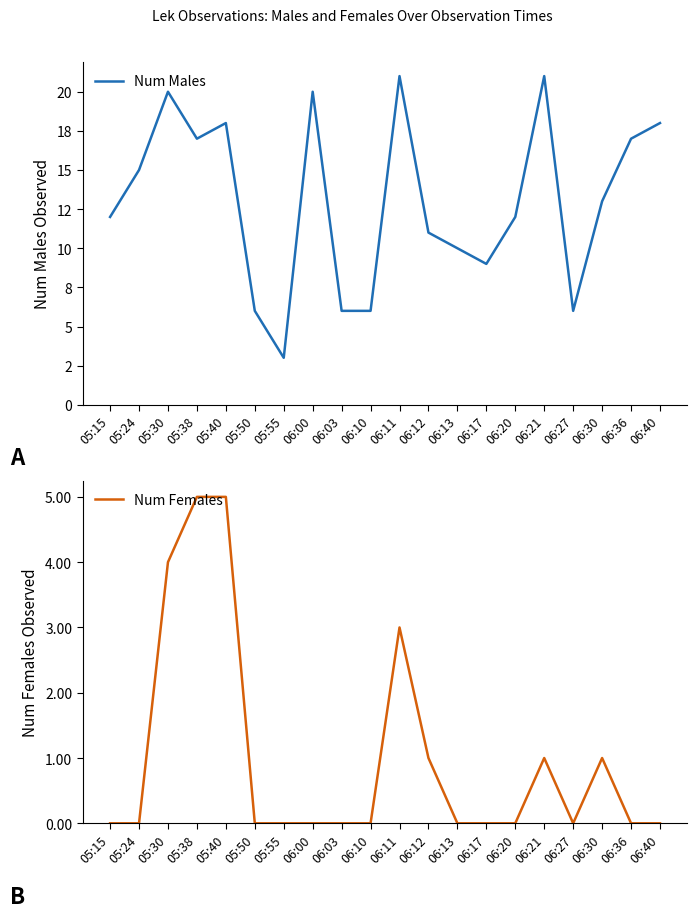

How many values in the Num Males series exceed 13?

9